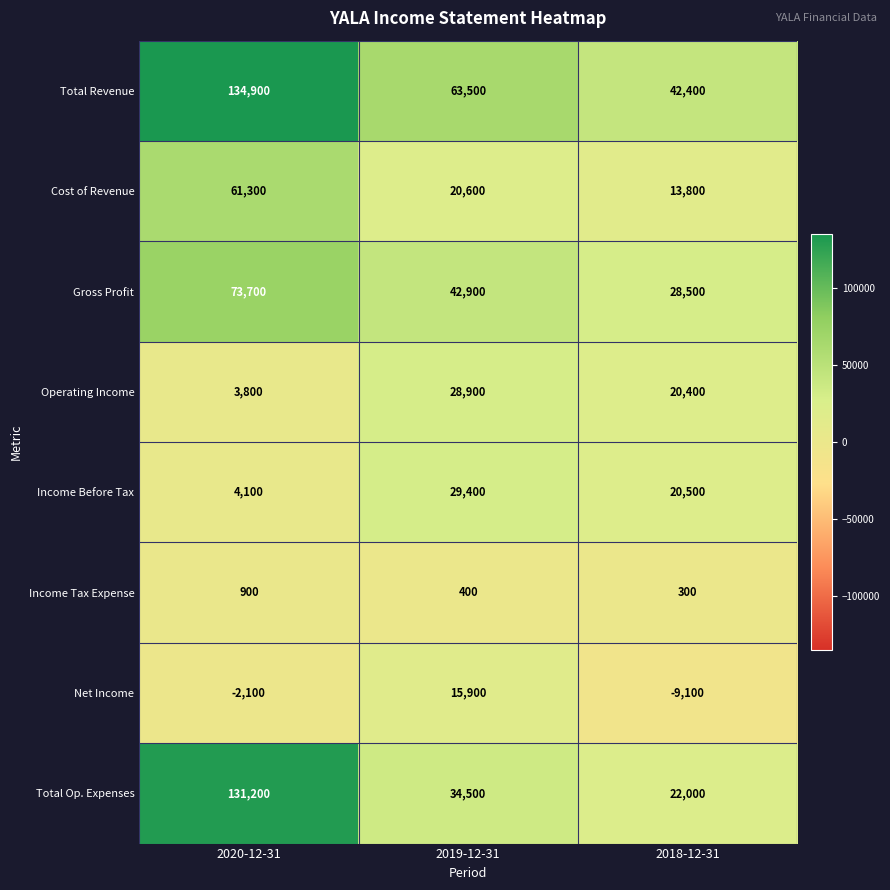

Count the Income Before Tax values in the range 4100 to 29400.

3